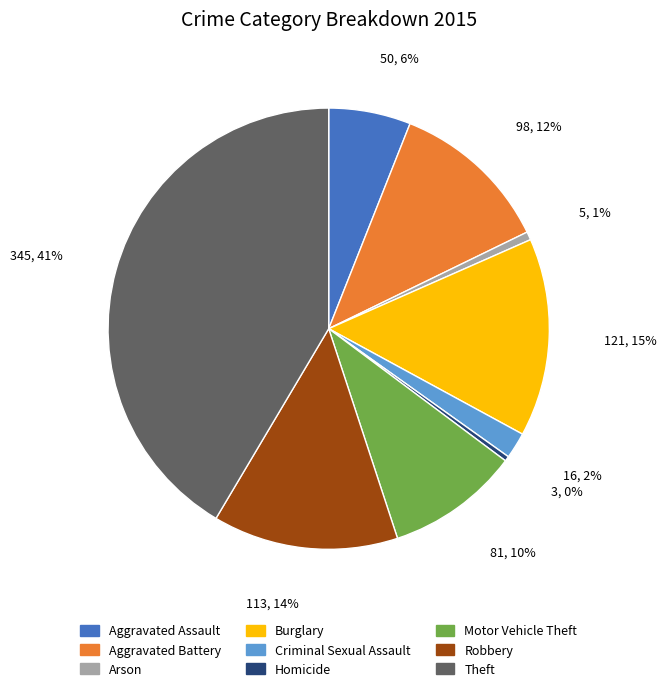

Is it true that Homicide is 10% of the pie?

False